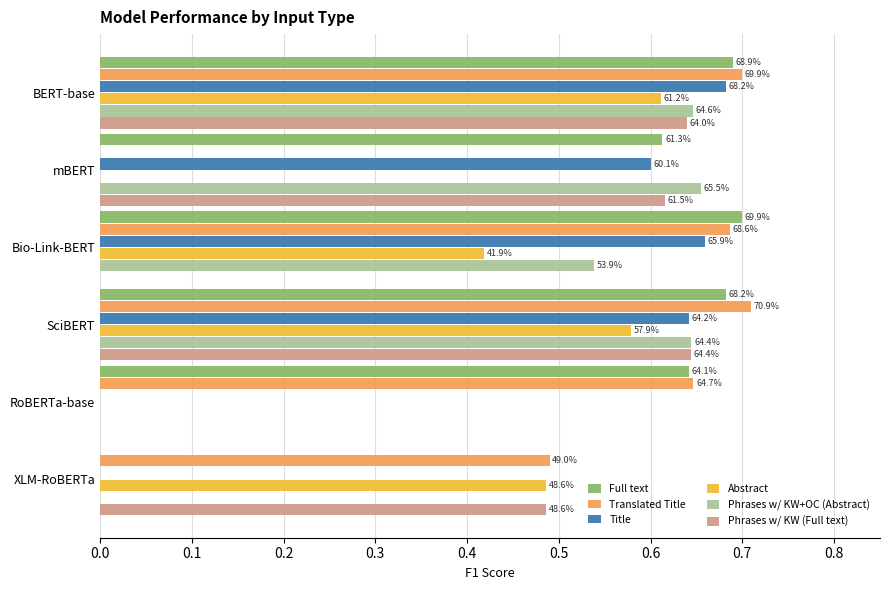

What are all the series names shown in the legend?

Full text, Translated Title, Title, Abstract, Phrases w/ KW+OC (Abstract), Phrases w/ KW (Full text)